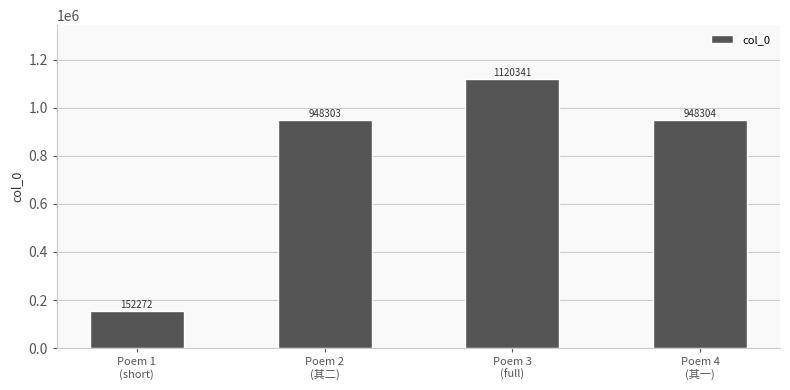

What position from the left is Poem 1
(short)?

1